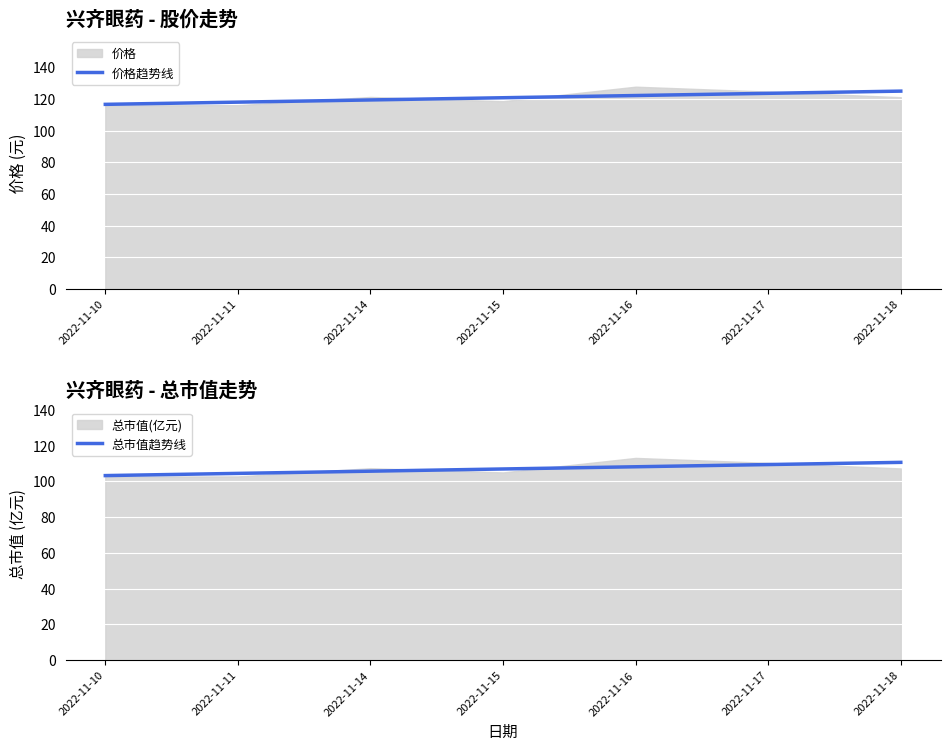

At how many categories does at least one series exceed 103?

7